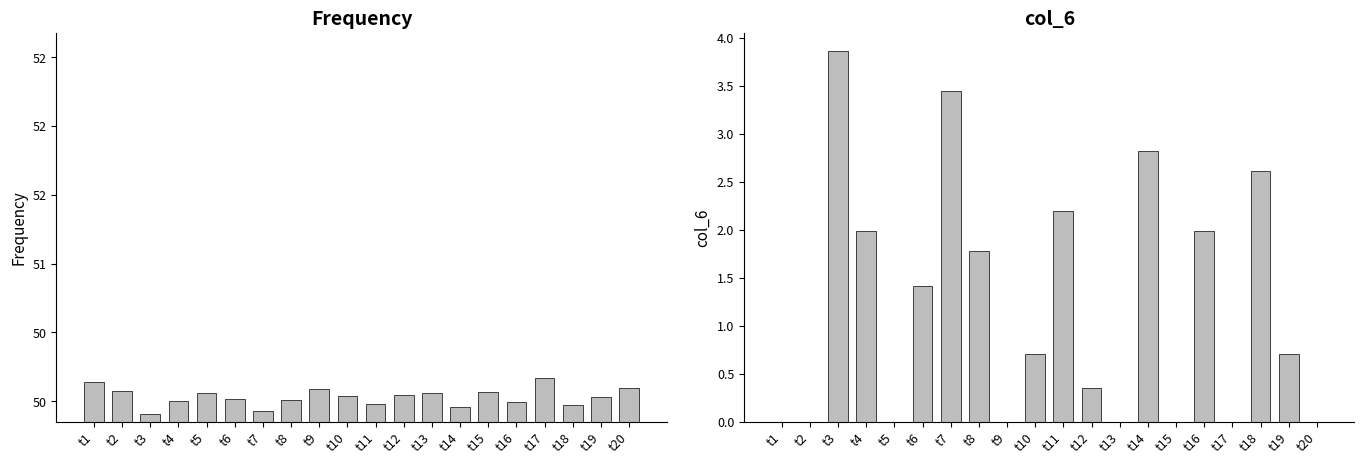

At which label does Frequency reach its minimum?

t3